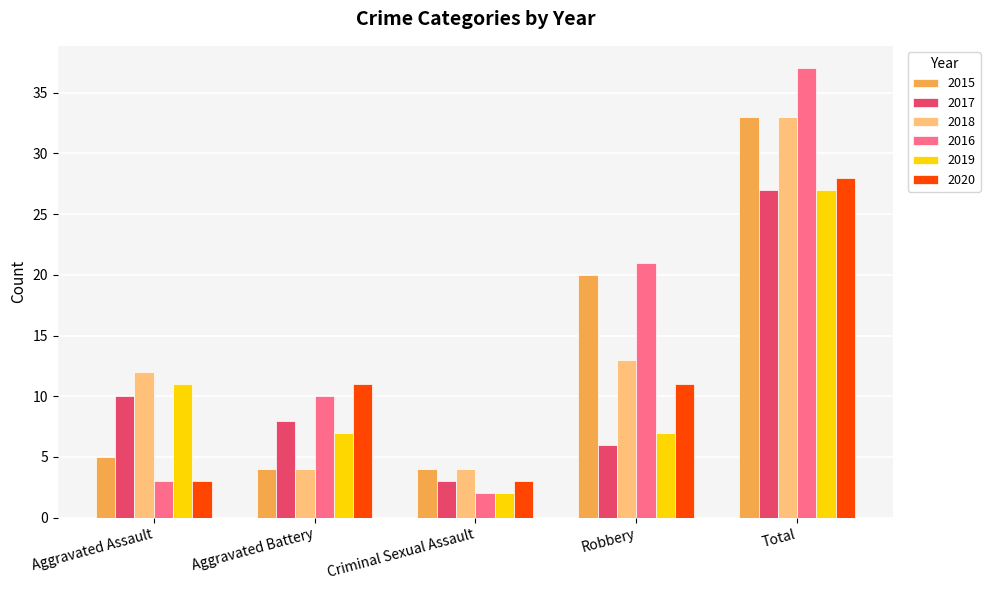

What is the maximum value for 2015?

33